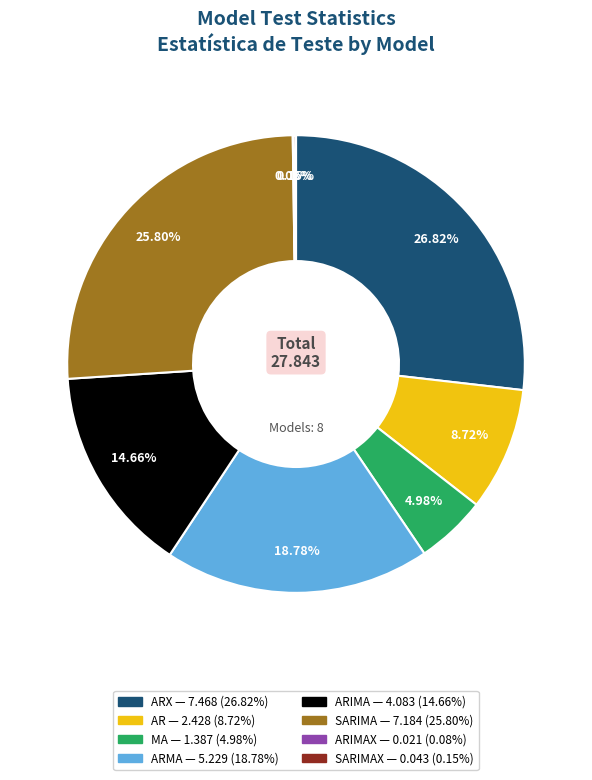

Does any single category account for the majority?

No